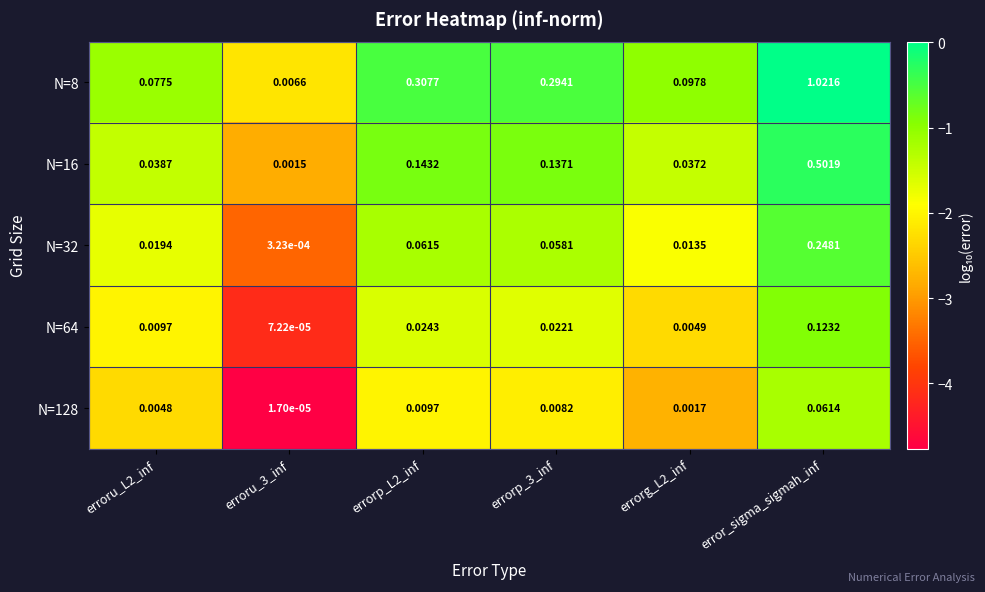

Which series has the largest total across all categories?

N=8